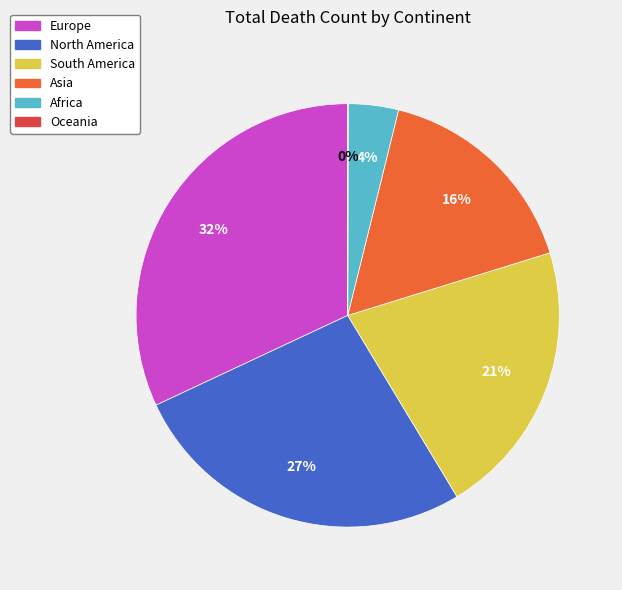

Between Europe and South America, which is larger?

Europe